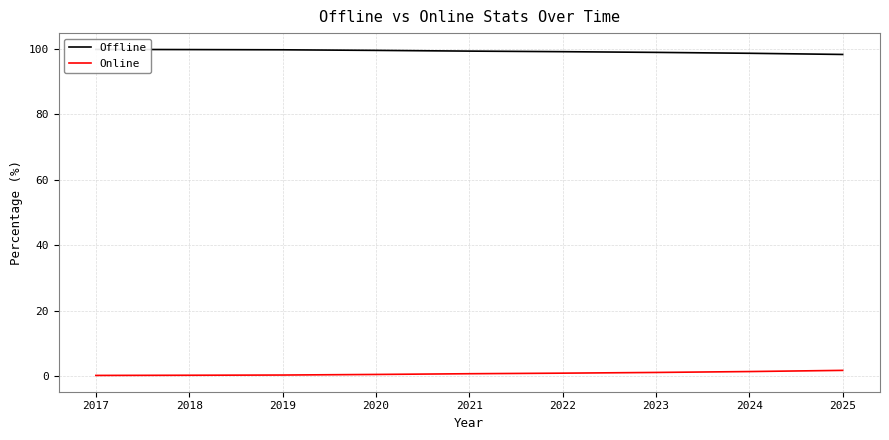

Between 2017 and 2018, which series saw the biggest shift?

Offline